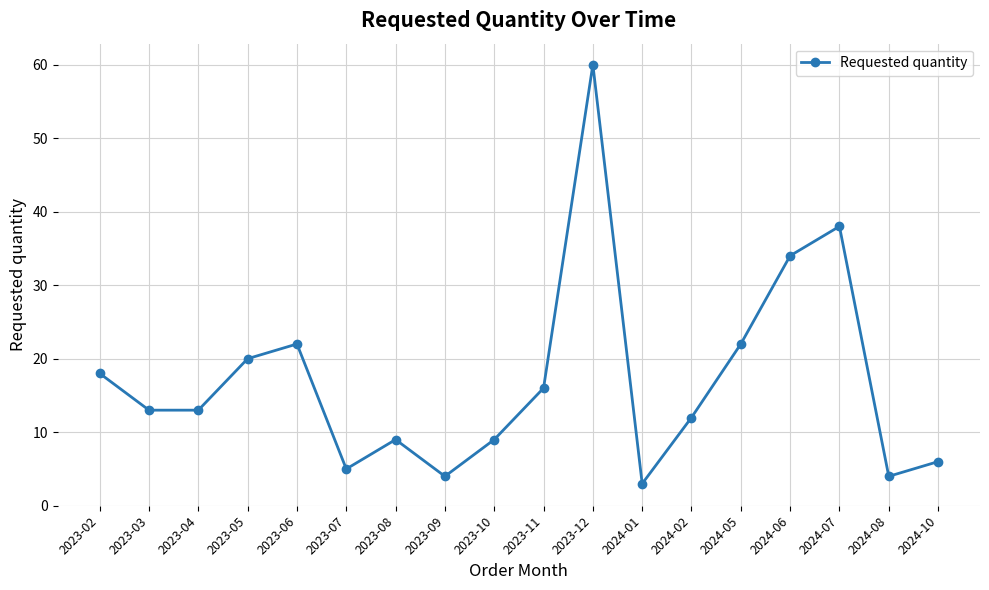

What is the label of the 1st point from the right?

2024-10